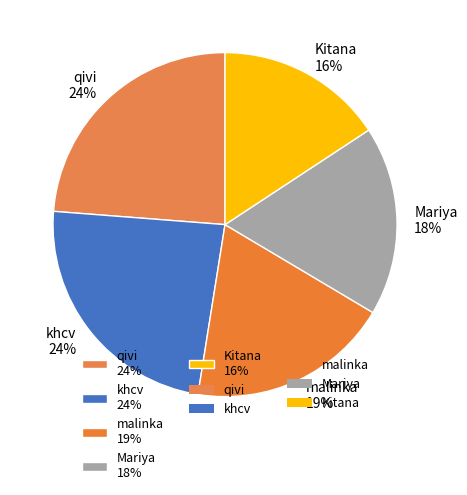

Is the sum of qivi and malinka greater than half?

No